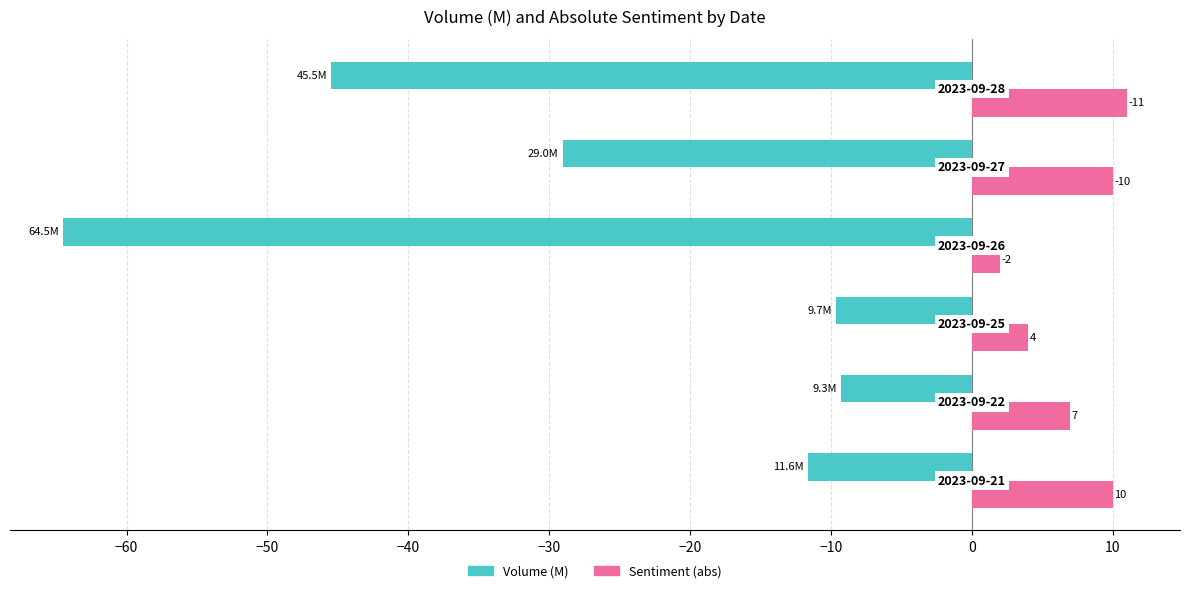

What is the highest value of the Volume (M) series?

-9.3